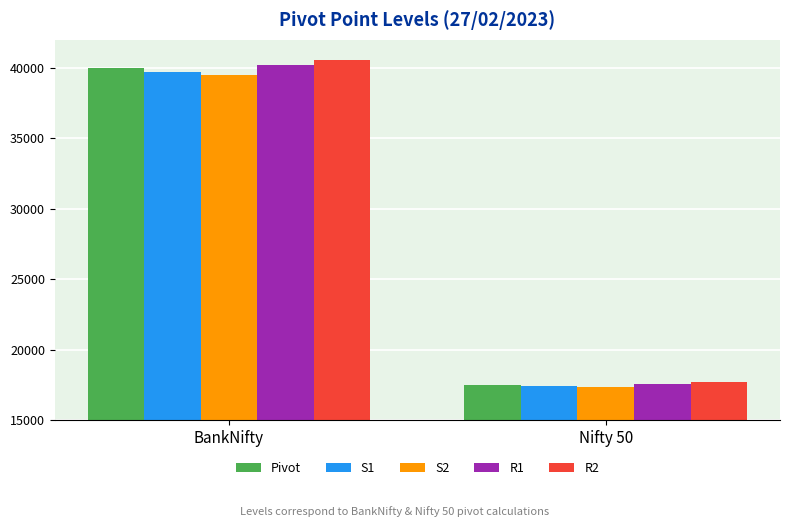

How many values in the R1 series exceed 40232?

1